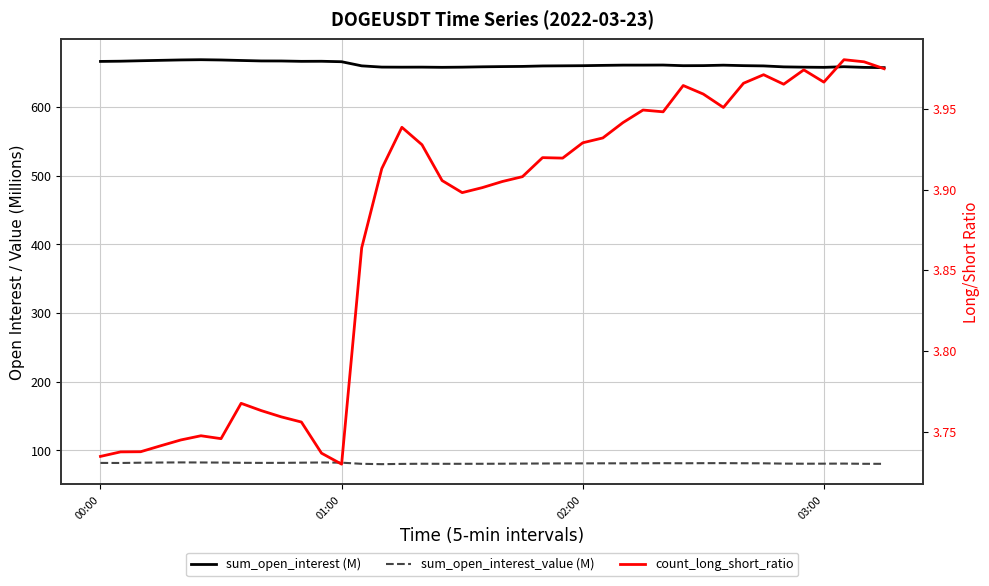

At which category does sum_open_interest (M) reach its first local valley?

10